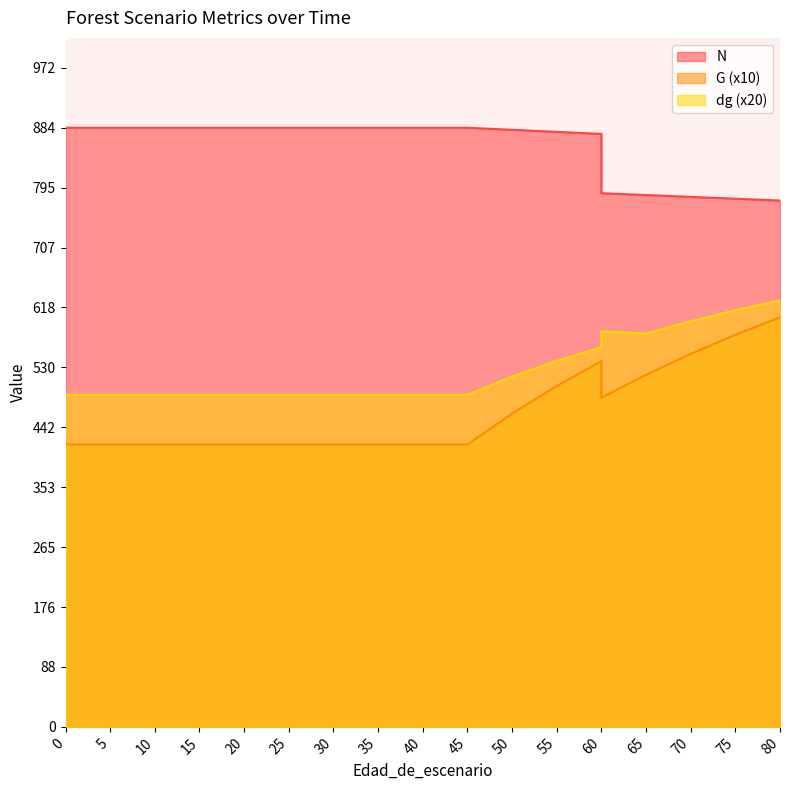

At how many categories does at least one series exceed 736?

20